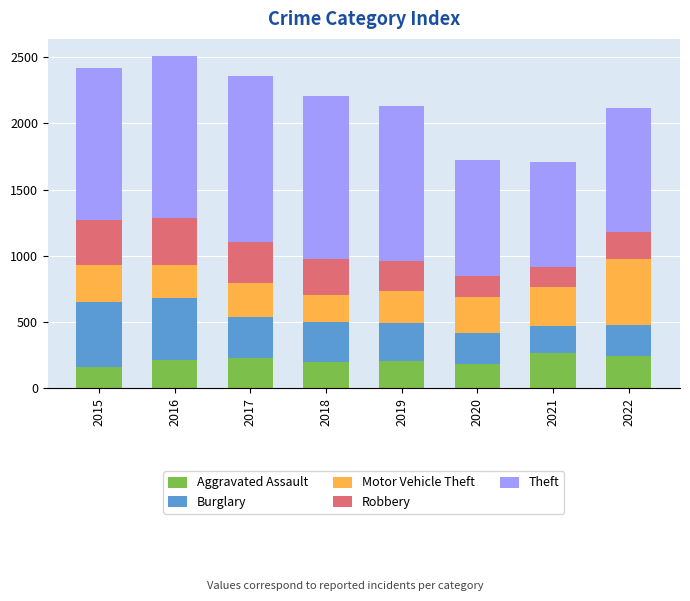

What is the total value across all series at 2020?

1724